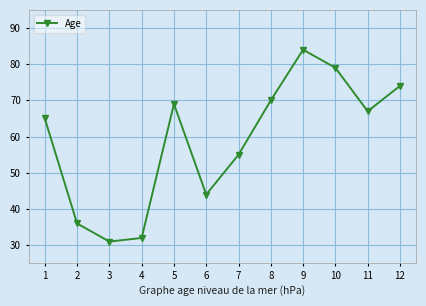

The chart shows a value of 58 at 6. True or false?

False